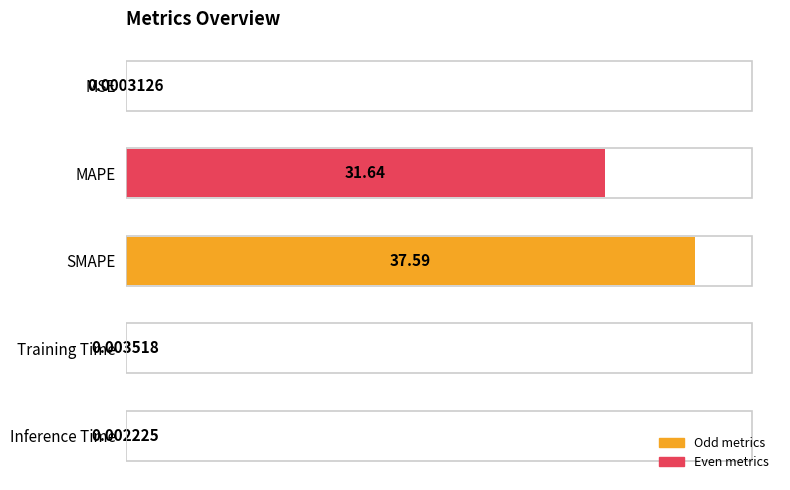

What is the change in value from MAPE to Inference Time?

-84.2